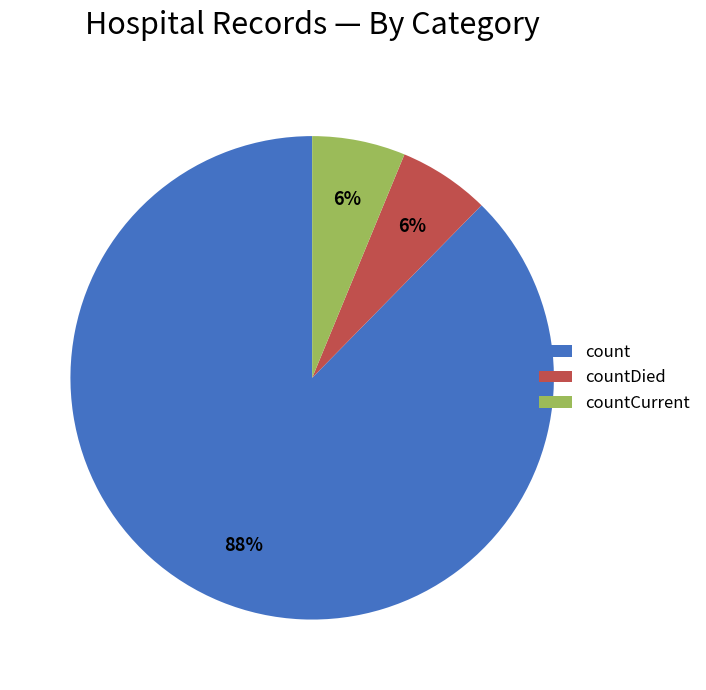

To the nearest percent, what percentage of the pie is countDied?

6%